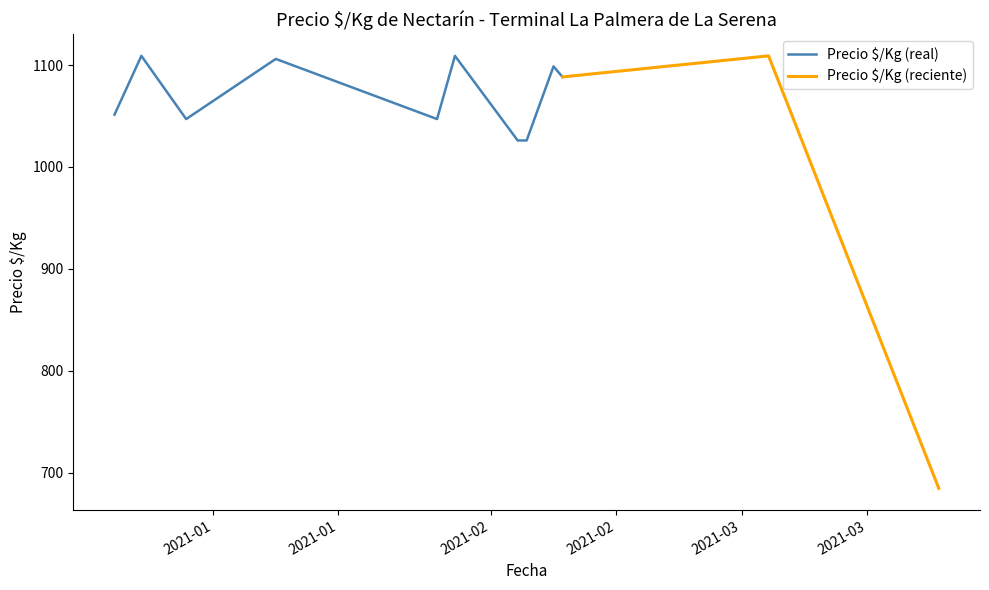

What is the lowest value of the Precio $/Kg (real) series?

1026.0